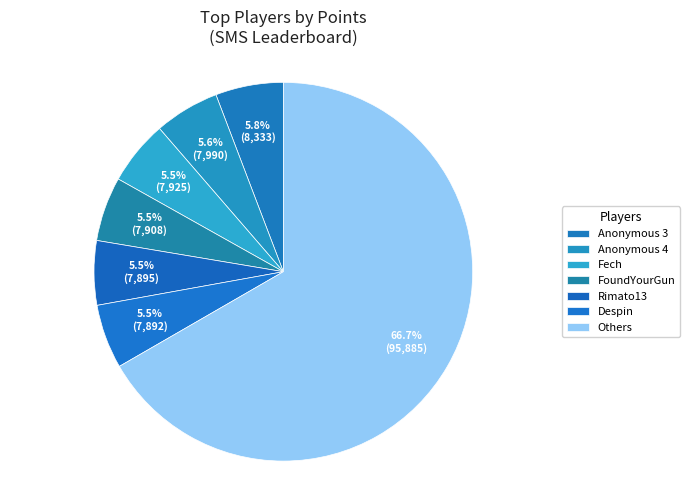

How many slices are in this pie chart?

7